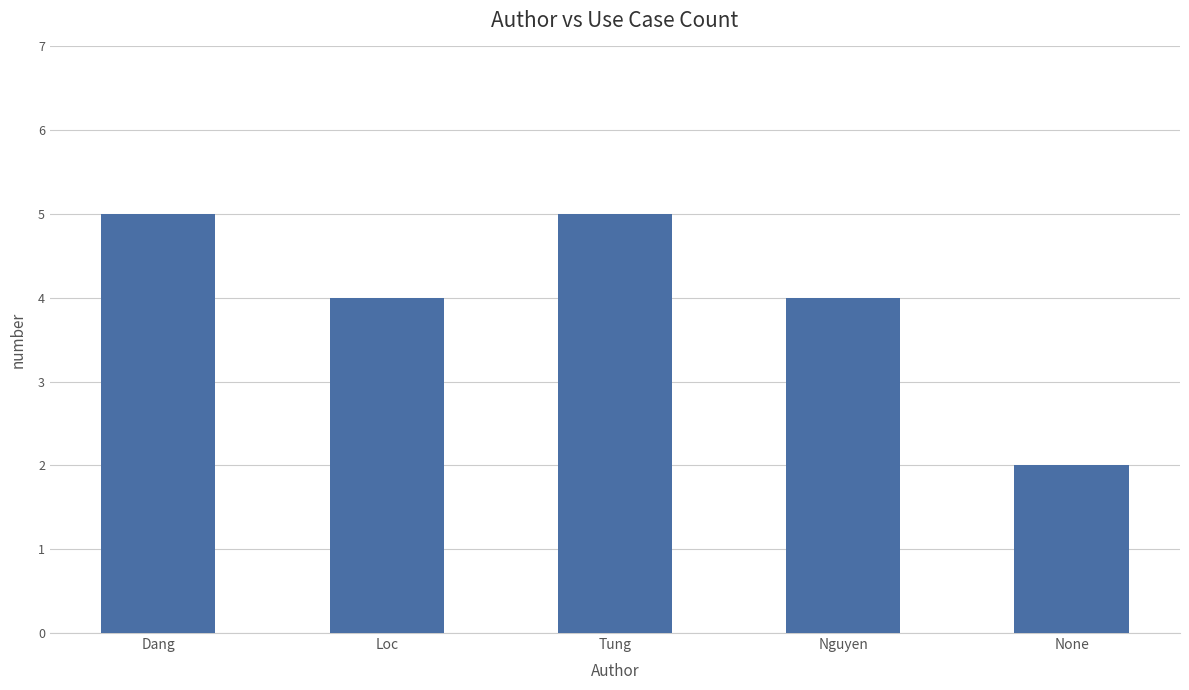

Where does the data first go above 4?

Dang